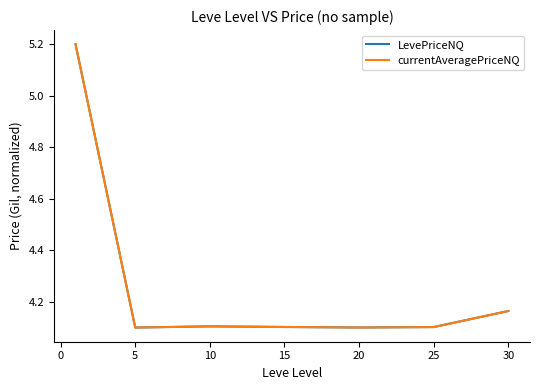

Which series has the largest range (max minus min)?

currentAveragePriceNQ